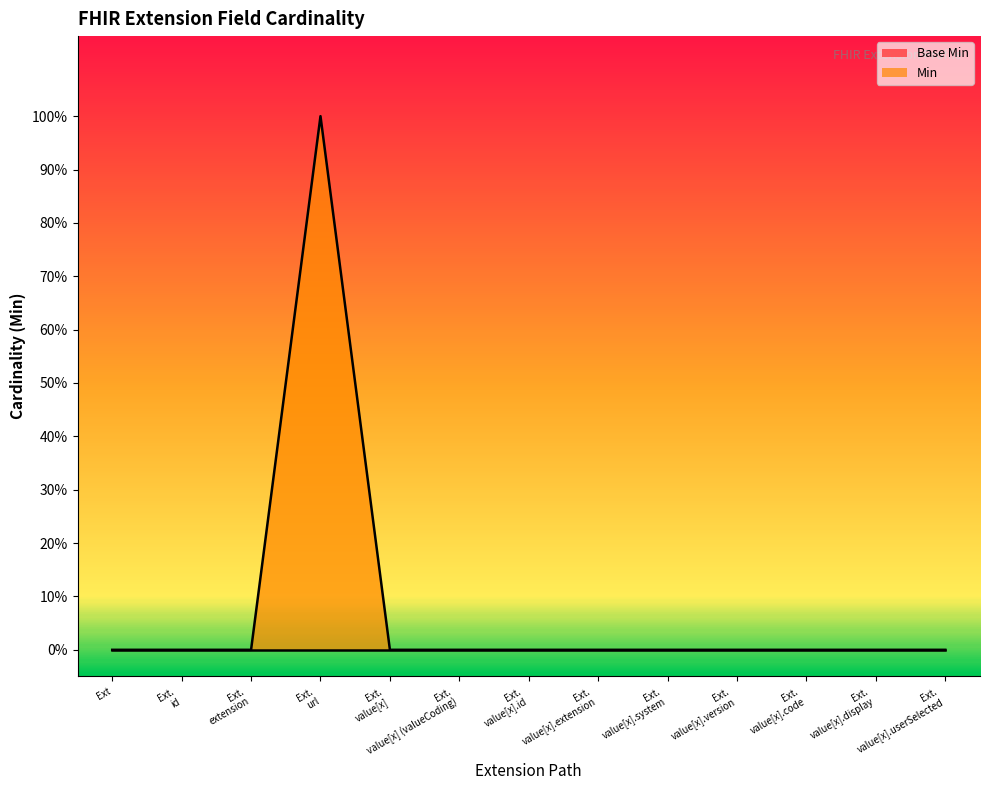

Reading right to left, extract all data points from this chart.

0	0	0	0	0	0	0	0	0	1	0	0	0